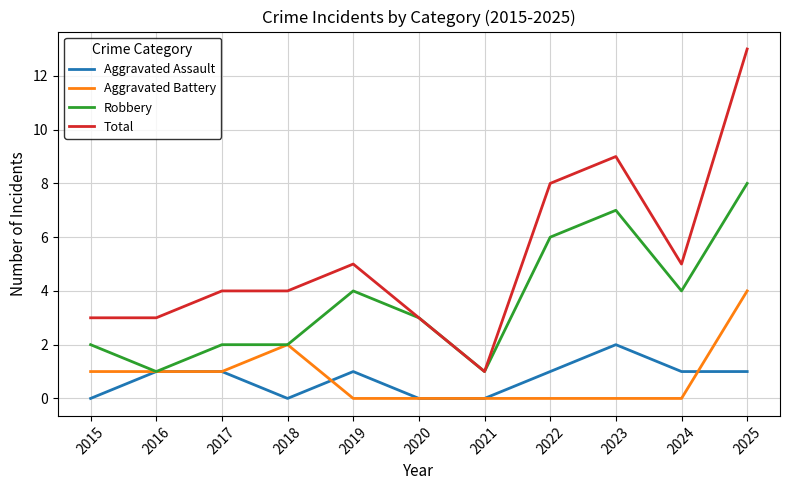

What value does the Aggravated Assault series have at 2023?

2